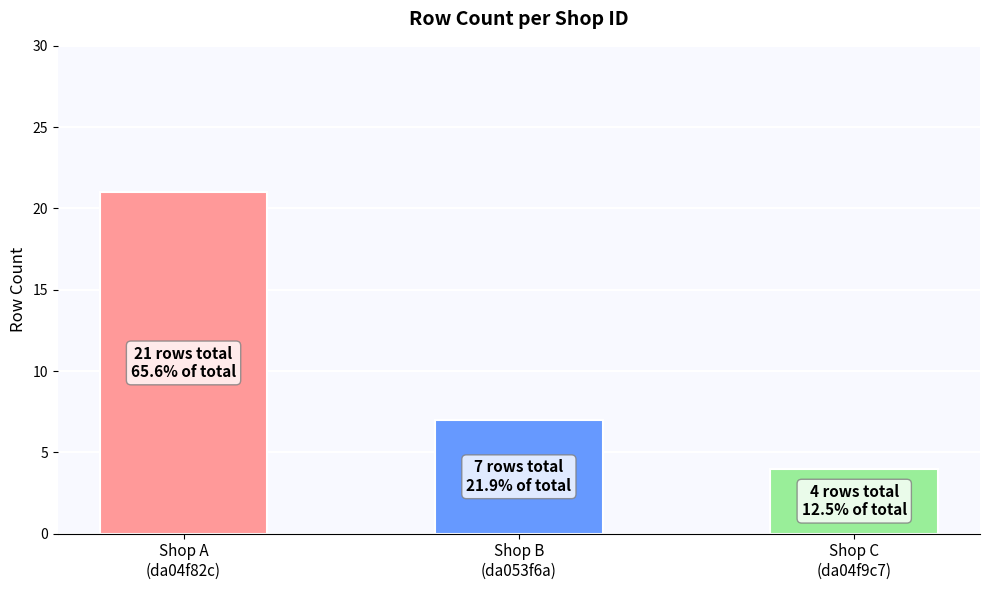

How many distinct data groups are displayed?

1